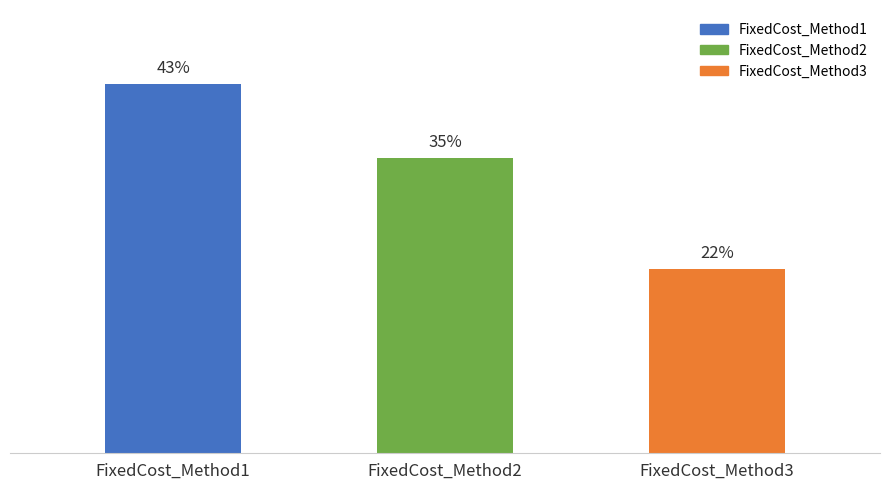

At which category does the chart reach its minimum across all series?

FixedCost_Method3